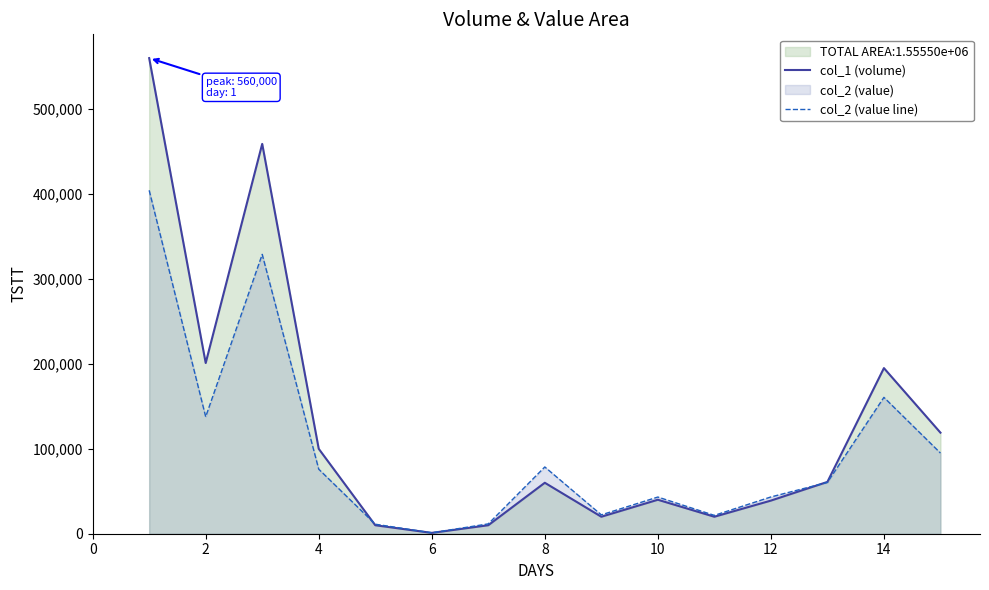

Which label corresponds to the smallest value in the chart?

6